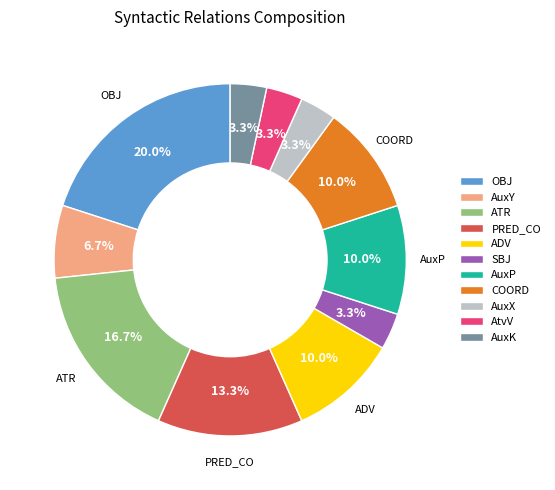

Is it true that AtvV is 3% of the pie?

True